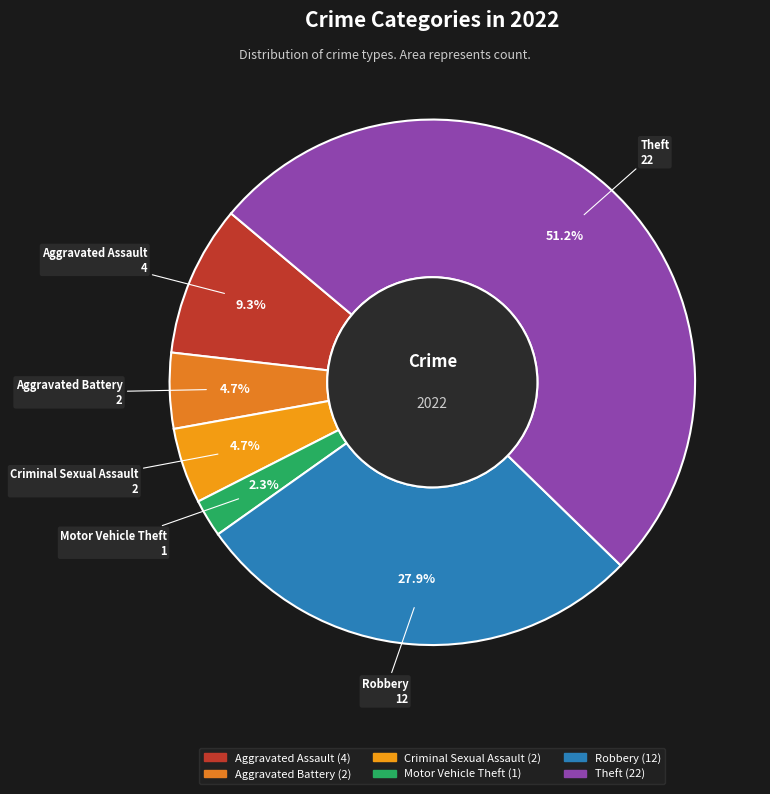

Which category has the smallest portion of the pie?

Motor Vehicle Theft